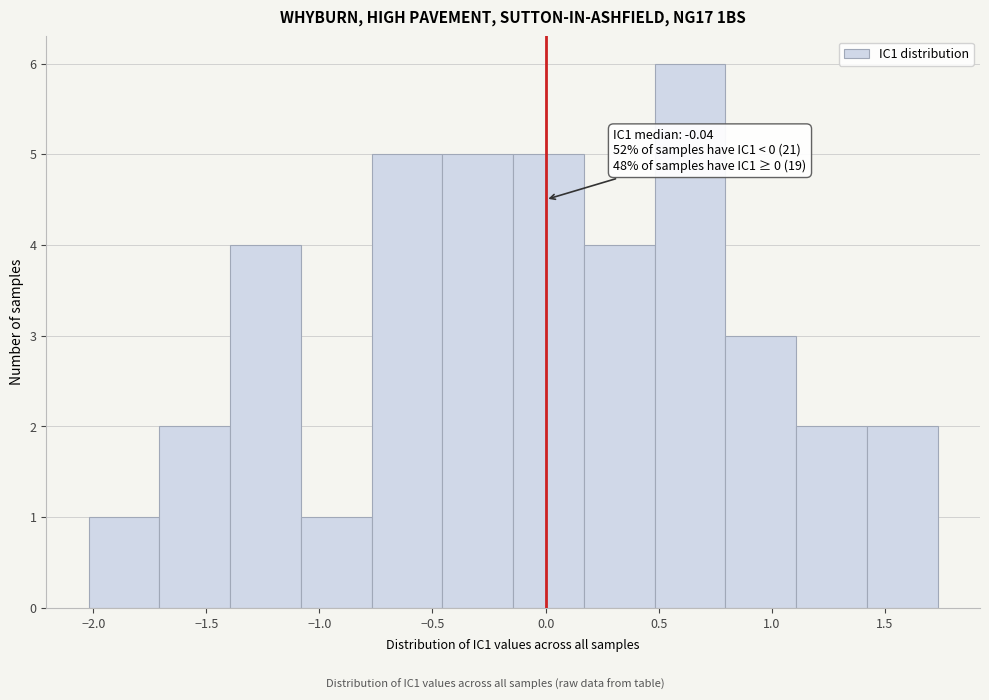

Which range on the x-axis has the tallest bar?

0.50 to 0.80